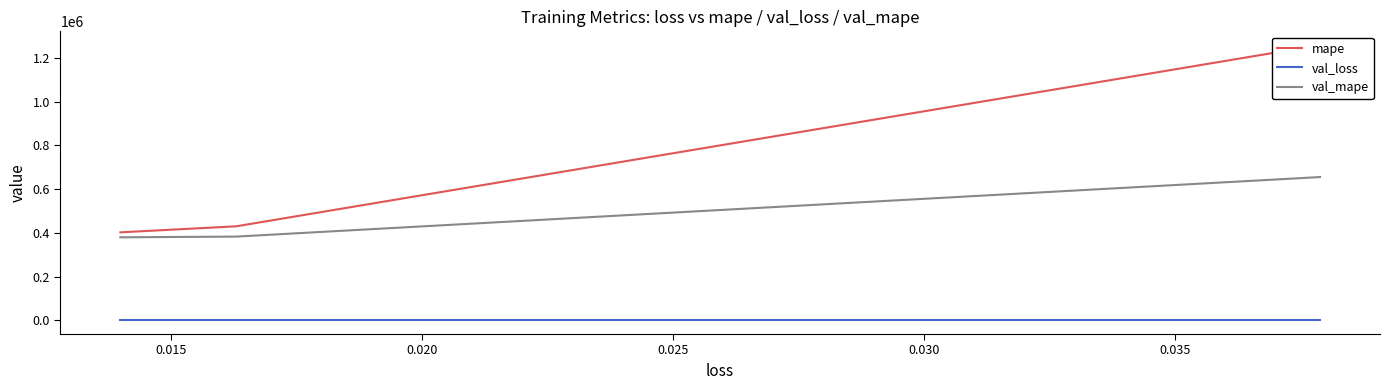

True or false: val_mape has a value of 308189.4 at 0.010.

False